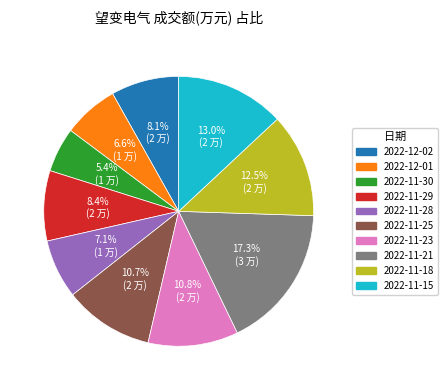

What is the ratio of the value at 2022-12-01 to the value at 2022-11-28?

0.9